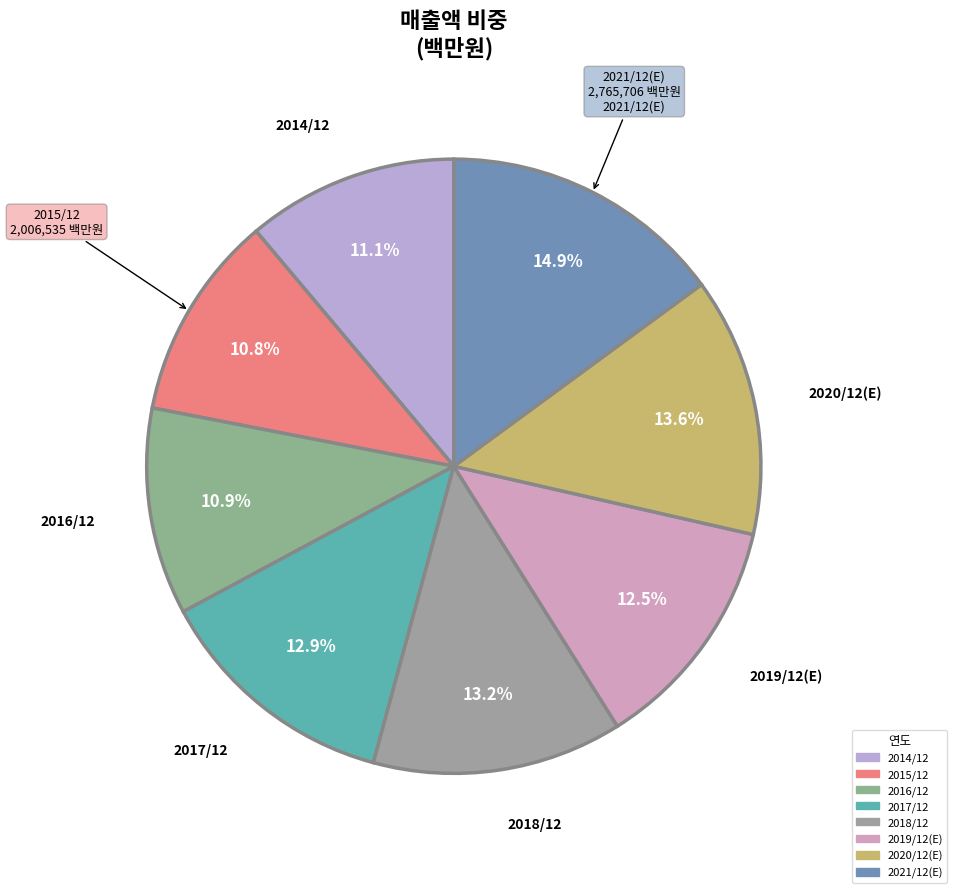

To the nearest percent, what percentage of the pie is 2021/12(E)?

15%